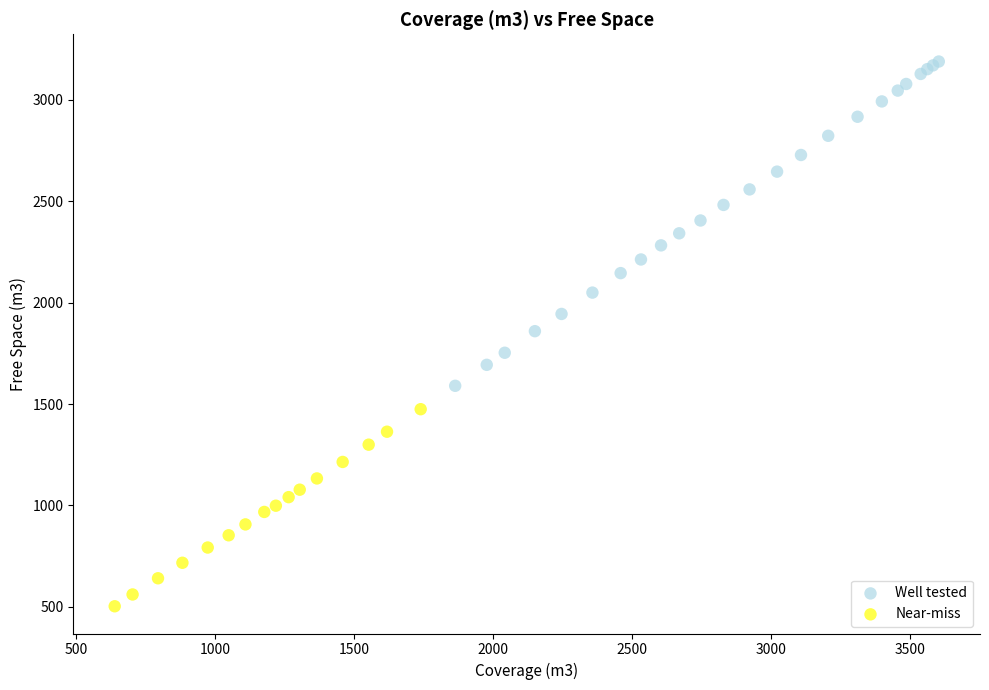

Which series contains the lowest Y value?

Near-miss